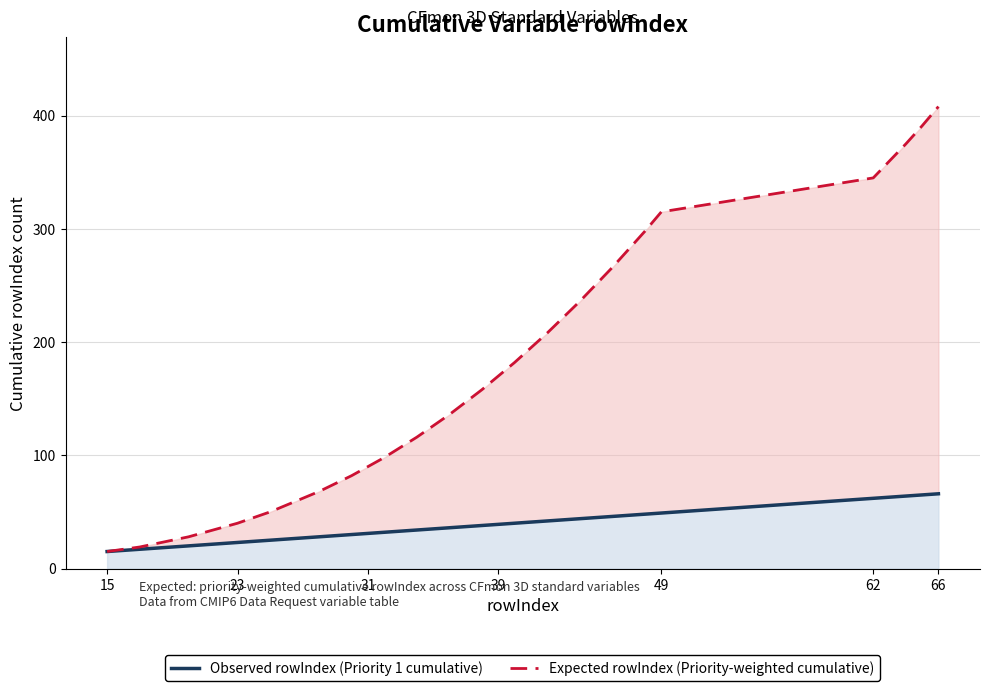

What is the minimum value for Observed rowIndex (Priority 1 cumulative)?

15